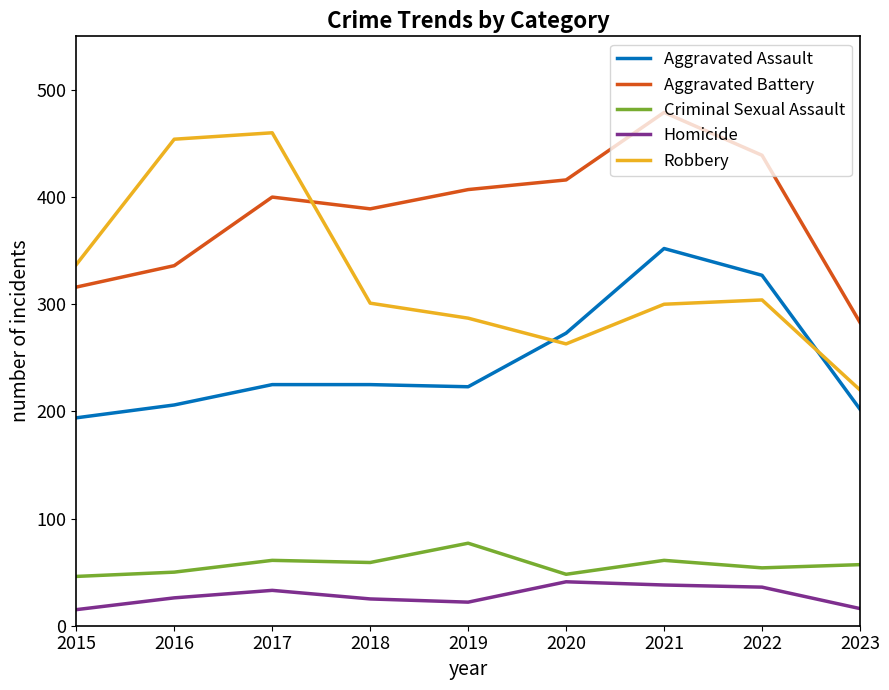

The value of Aggravated Battery at 2023 is 125. True or false?

False